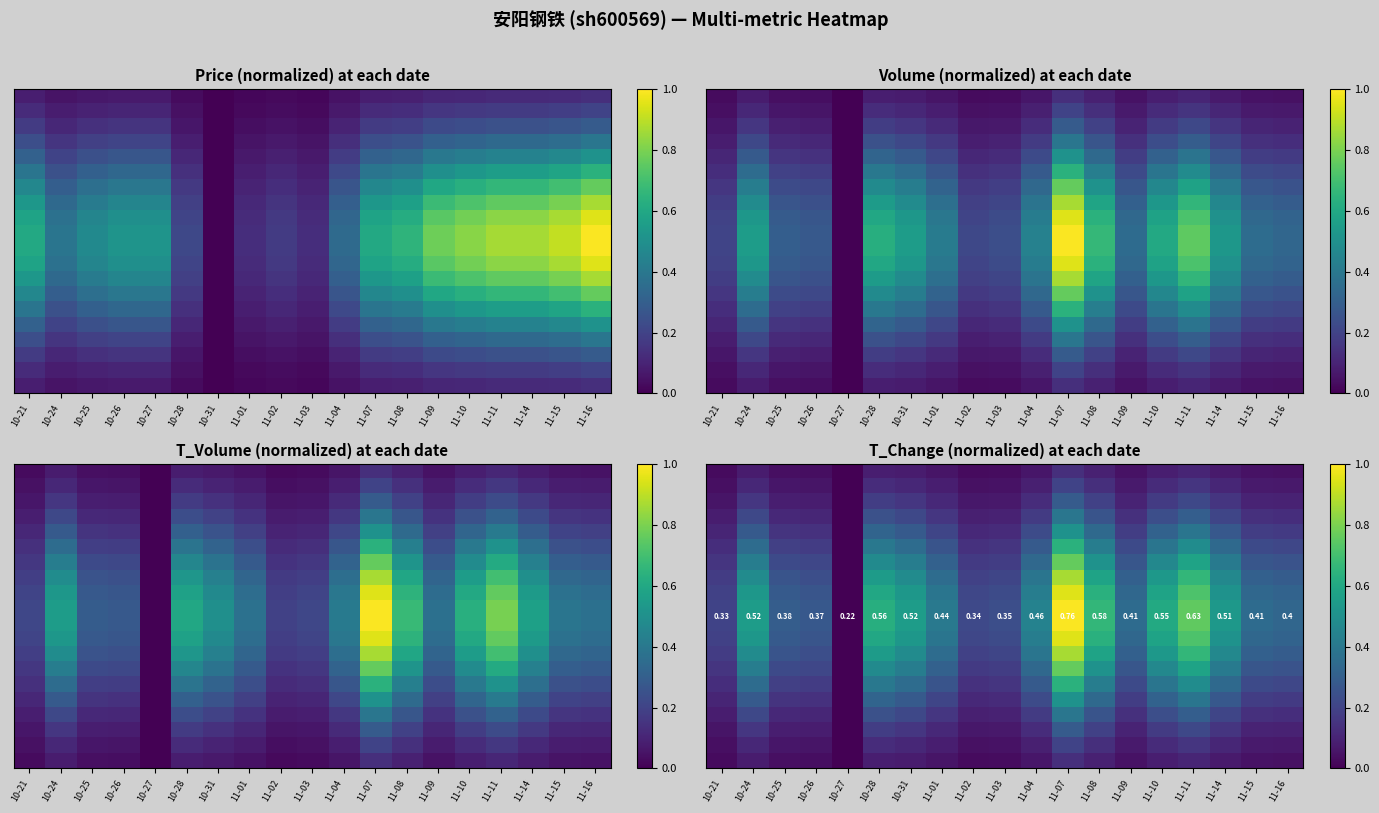

Which has a higher value, 11-10 or 10-24?

11-10